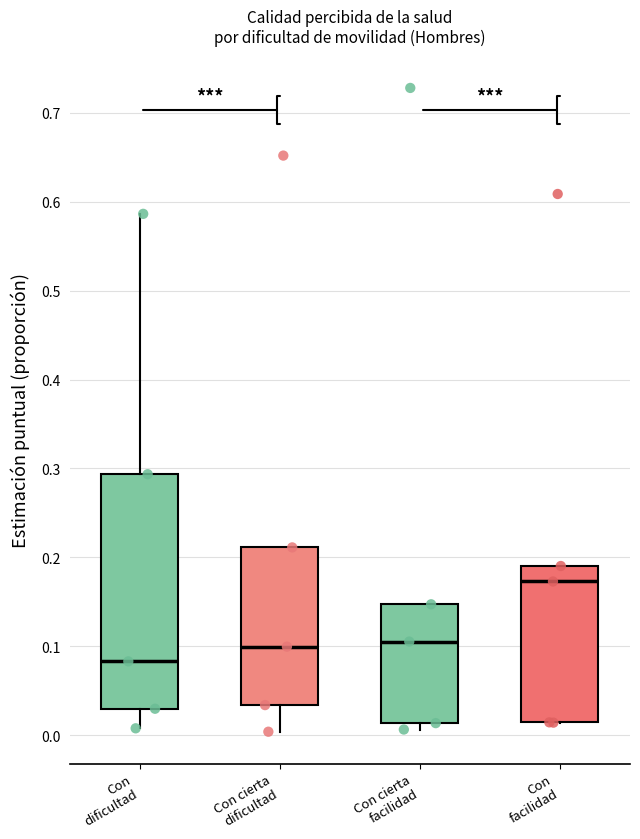

Which box is the tallest, from its lower edge to its upper edge?

Con dificultad